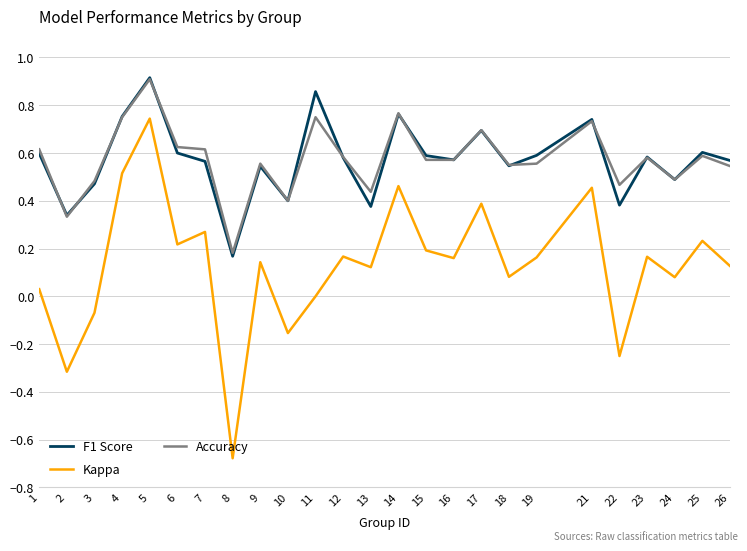

How many categories are shown in the chart?

25